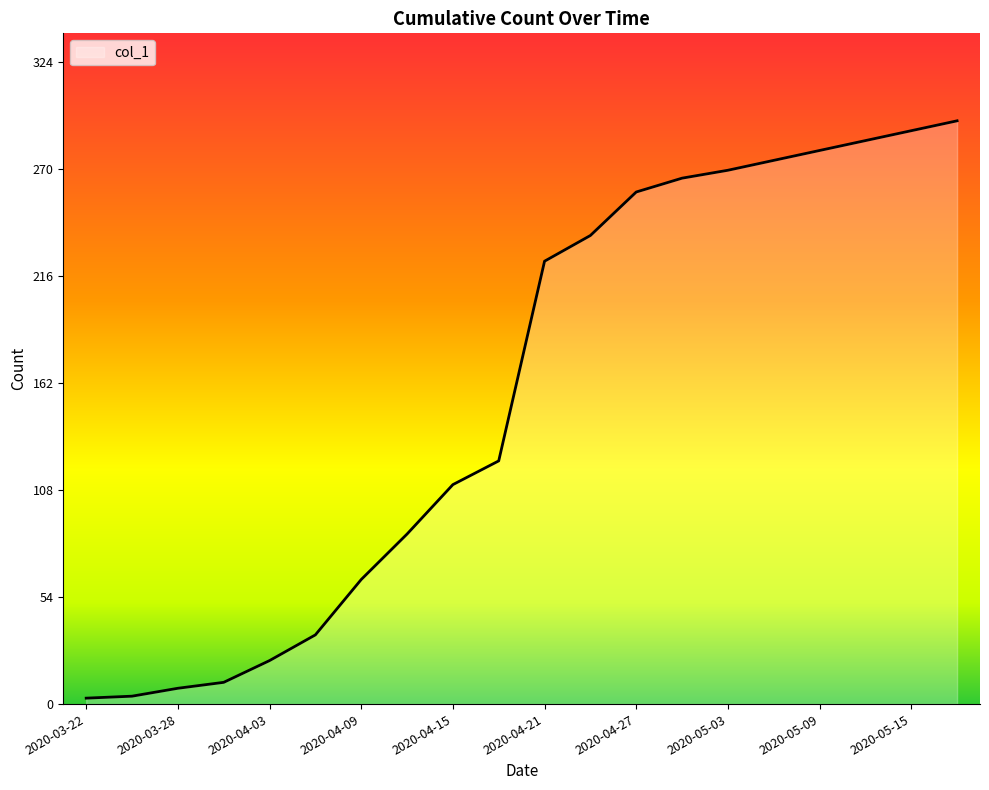

How many distinct data groups are displayed?

1